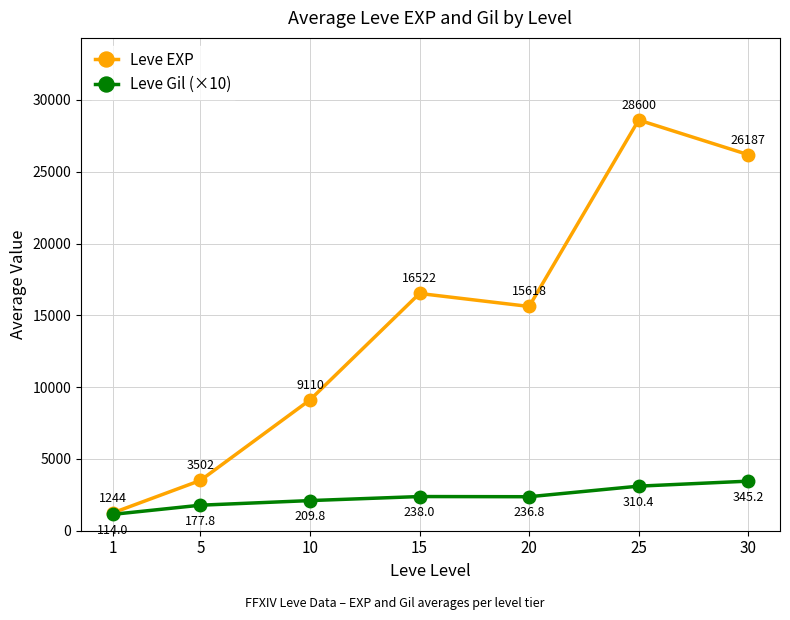

The Leve Gil (×10) series shows 1140.0 at 1. True or false?

True